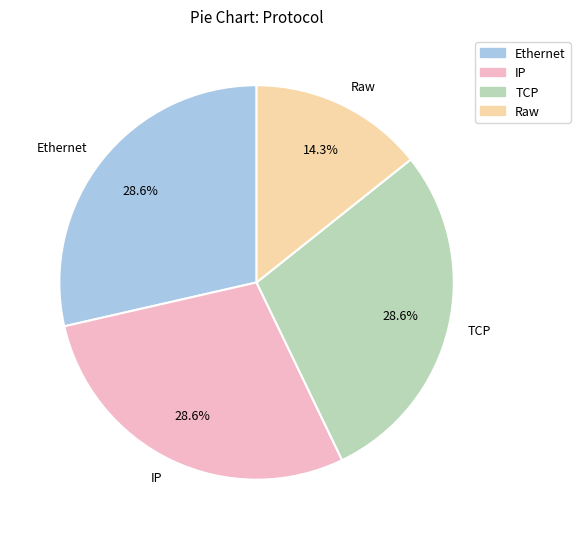

Which category has the smallest portion of the pie?

Raw